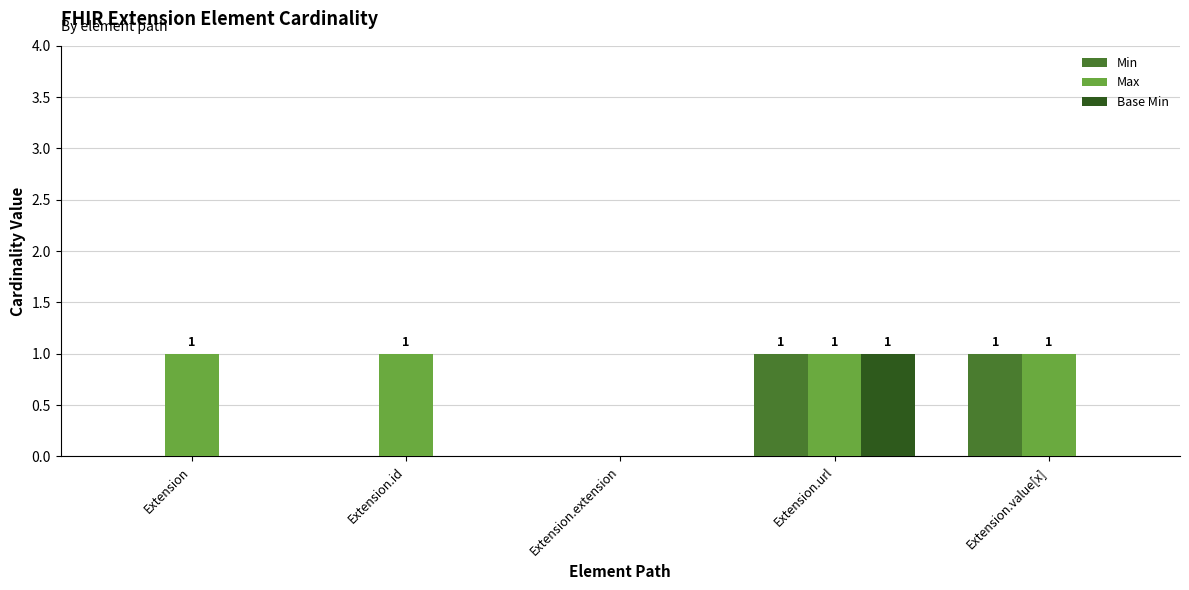

True or false: Max has a value of 1 at Extension.url.

True